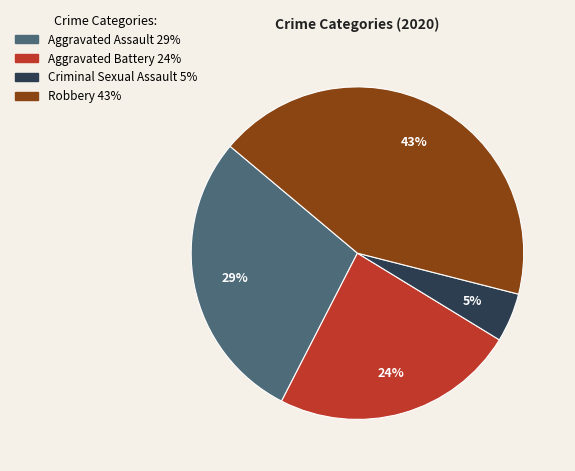

Does any single category account for the majority?

No